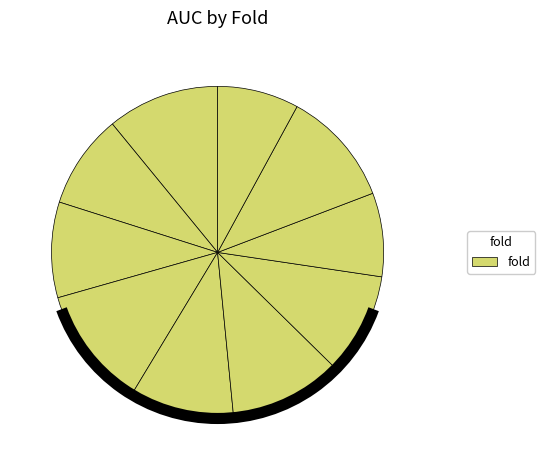

True or false: 2 accounts for 9% of the total.

True